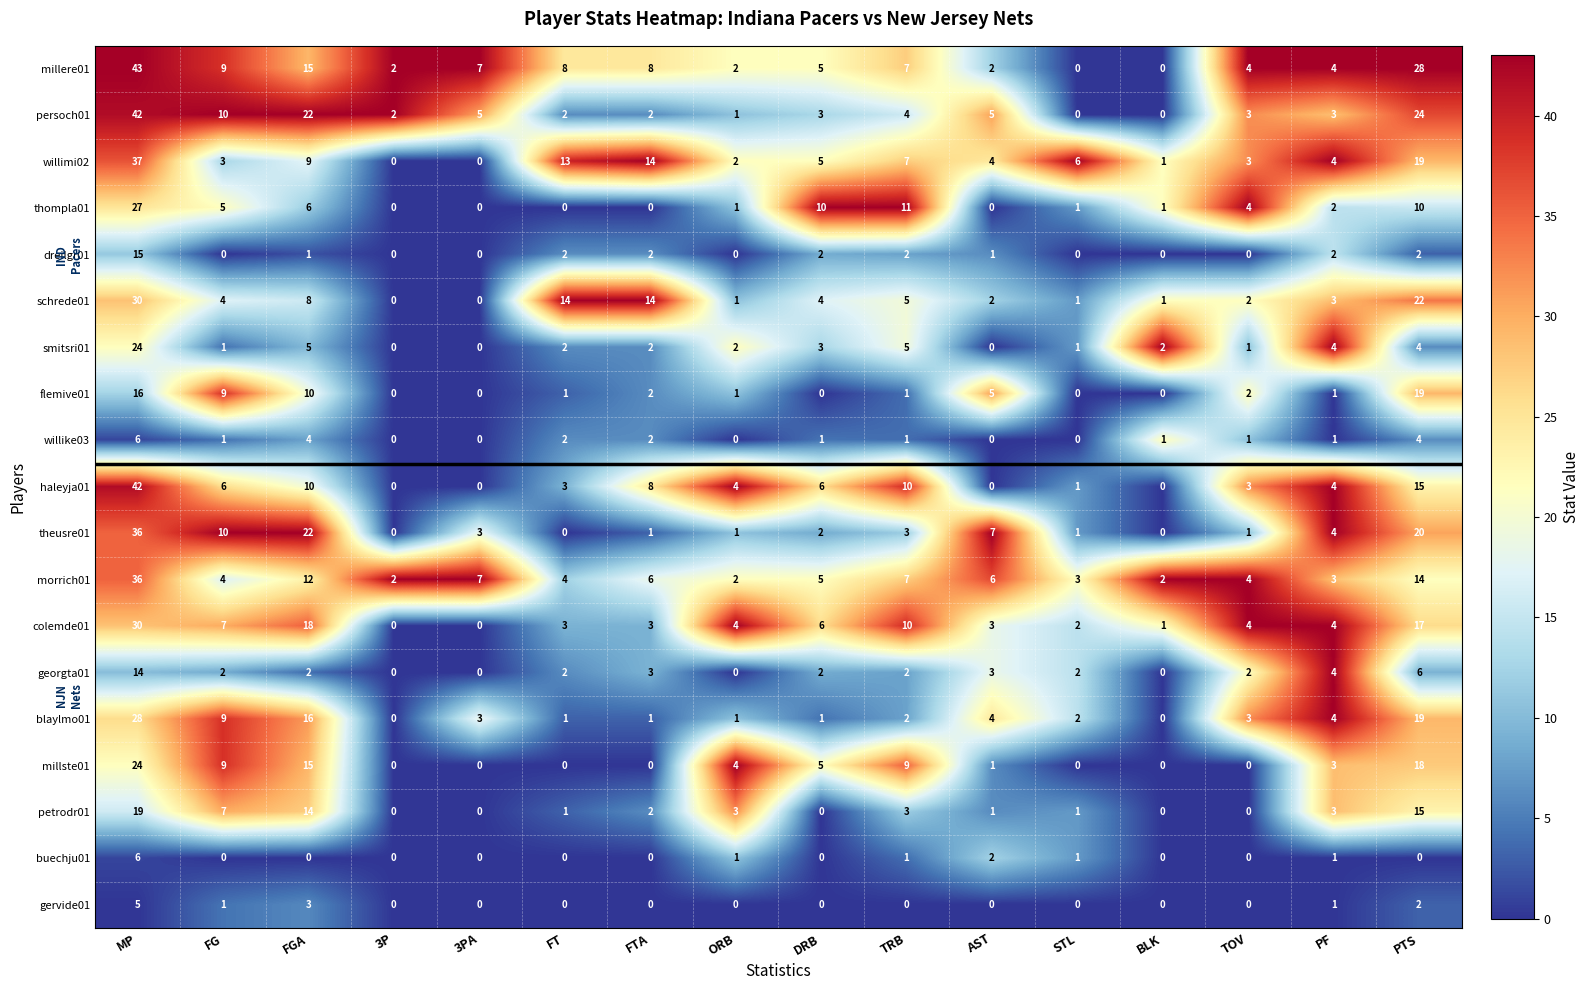

What is the spread (max minus min) of values at TOV?

4